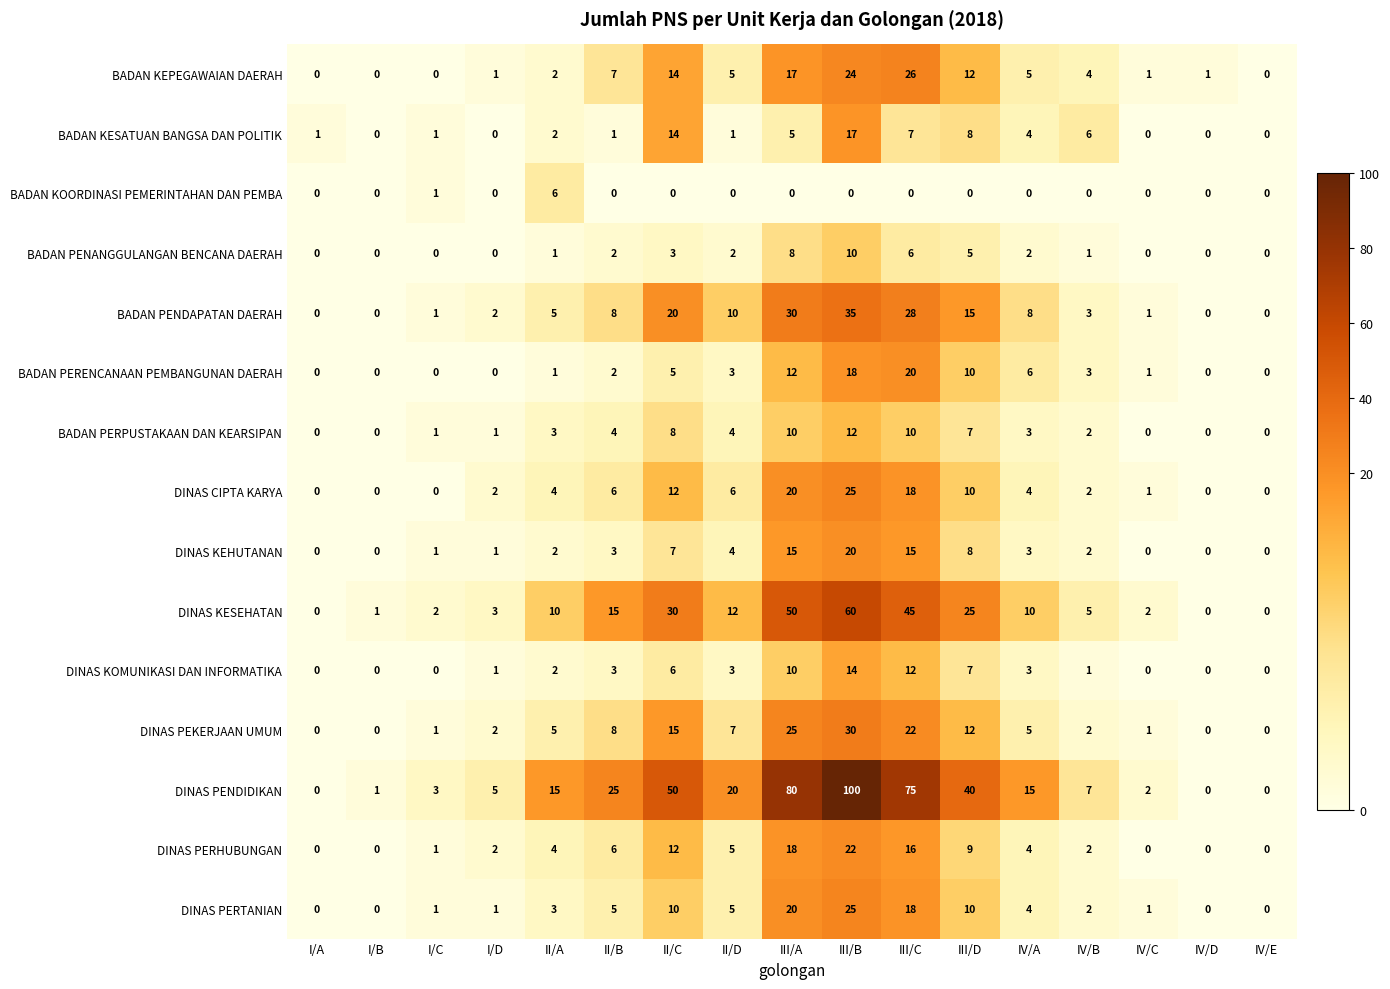

At which category does the chart reach its peak across all series?

III/B